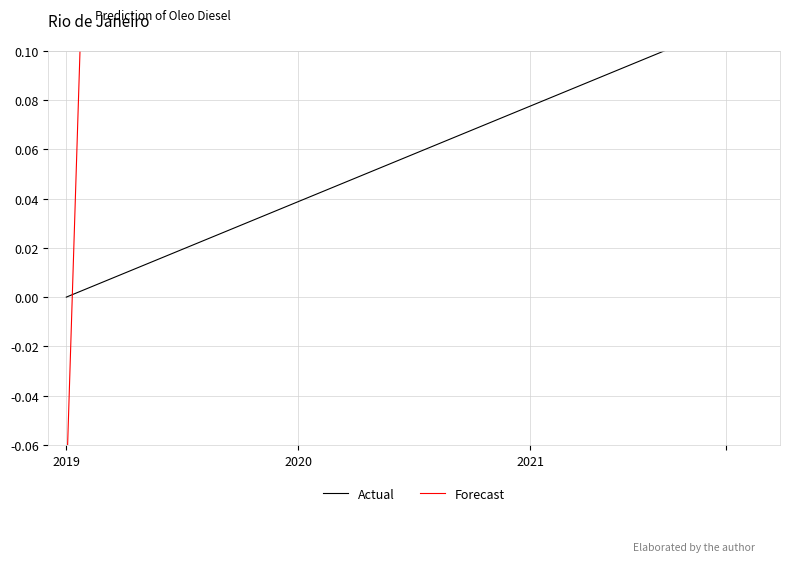

What is the sum of the Forecast values at 14 and 15?

0.4